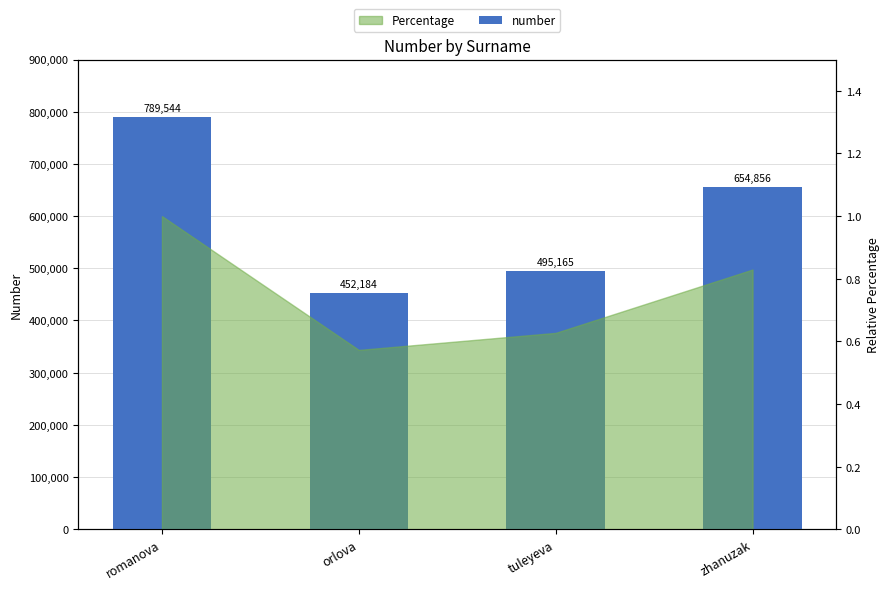

True or false: the data shows 654856 at zhanuzak.

True